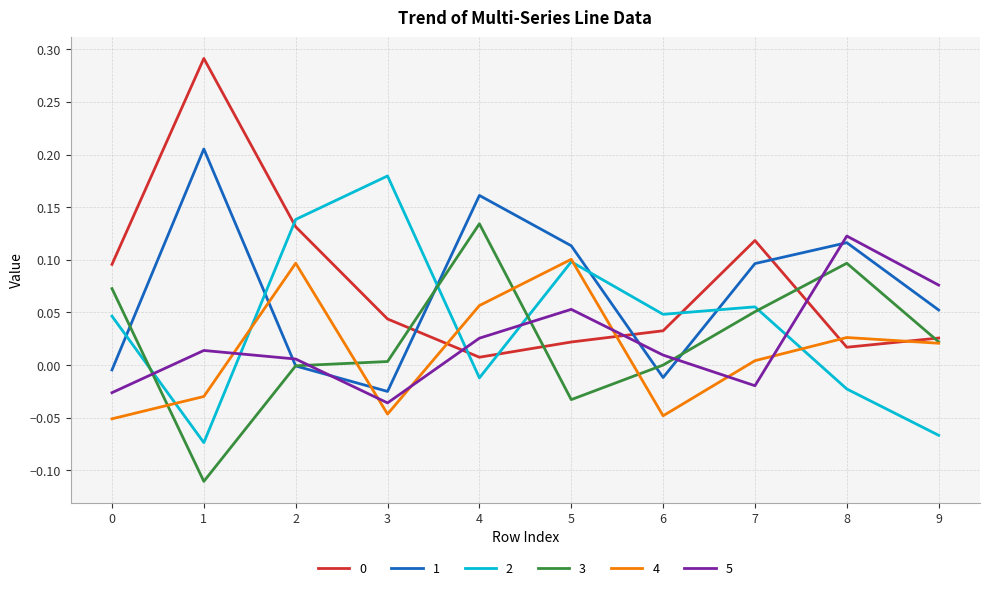

Is this an area chart (filled region under the line)?

No